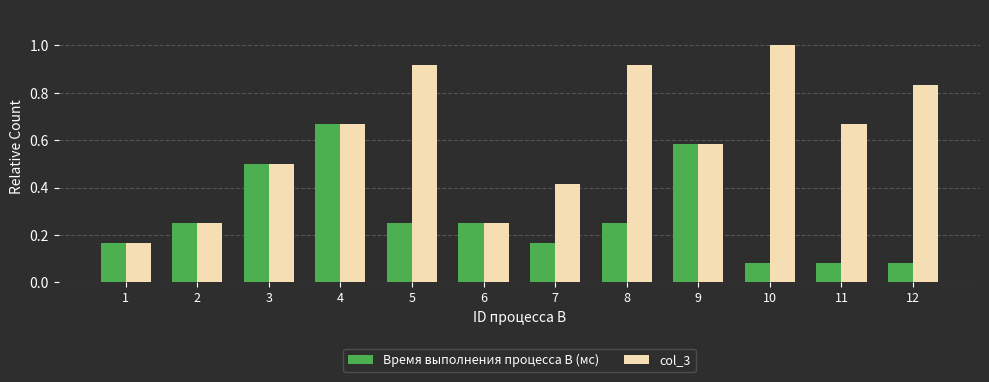

Which label corresponds to the largest value in the chart?

10